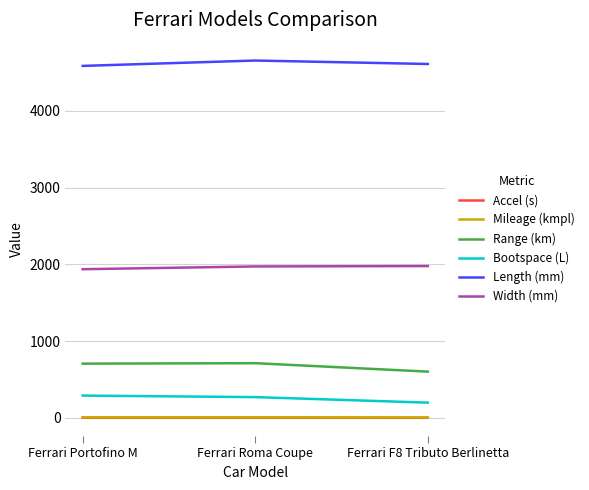

What is the maximum value shown in the chart?

4656.0